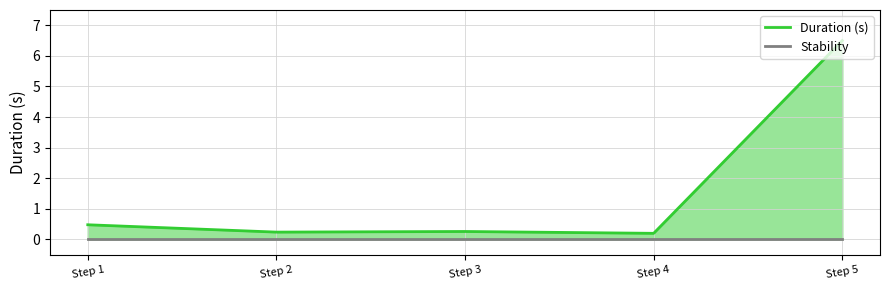

At which category does the chart reach its peak across all series?

Step 5